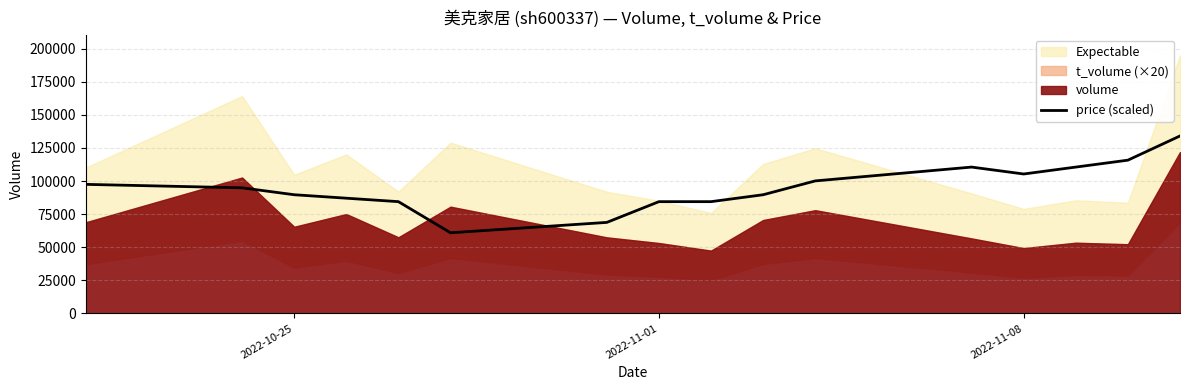

What is the minimum value for price (scaled)?

60917.0